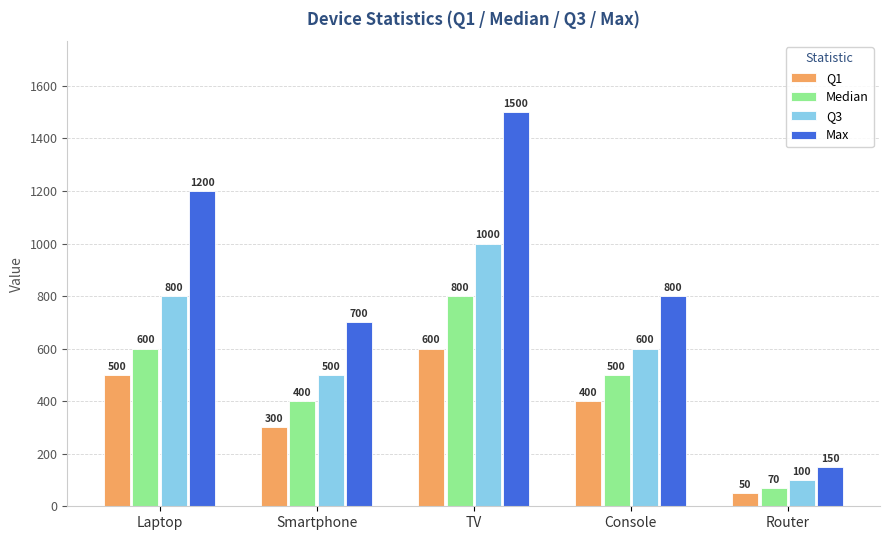

How many distinct data groups are displayed?

4